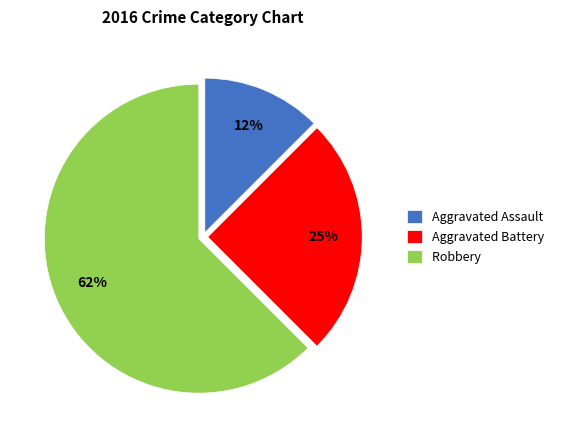

Do Robbery and Aggravated Assault together represent more than half of the pie?

Yes